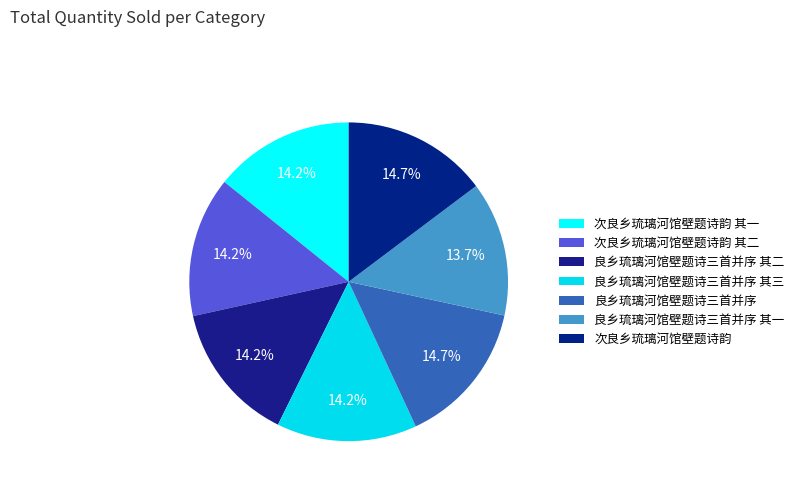

The 次良乡琉璃河馆壁题诗韵 slice represents 30% of the pie. True or false?

False